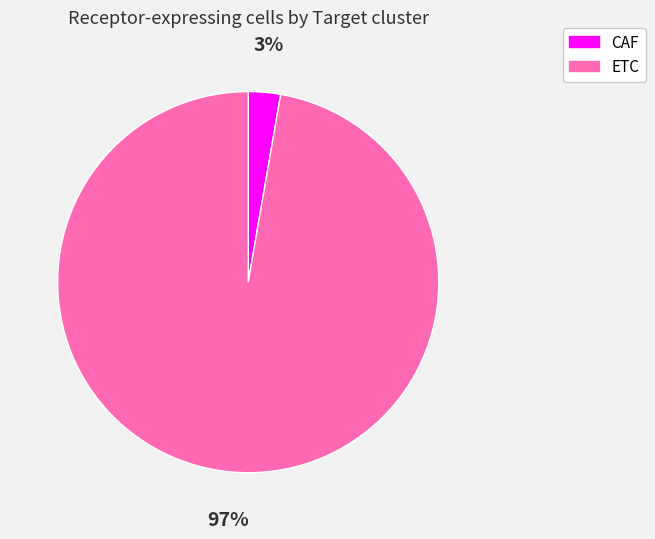

To the nearest percent, what is the average slice percentage?

50%